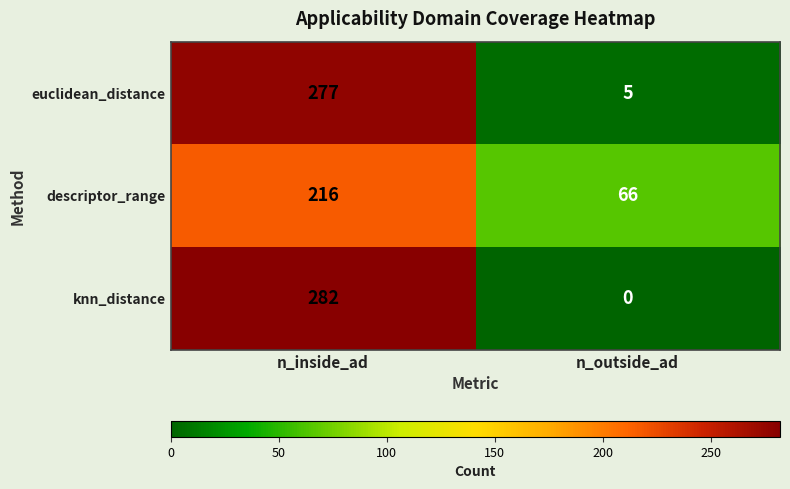

At n_inside_ad, list the series in order from largest to smallest.

knn_distance, euclidean_distance, descriptor_range